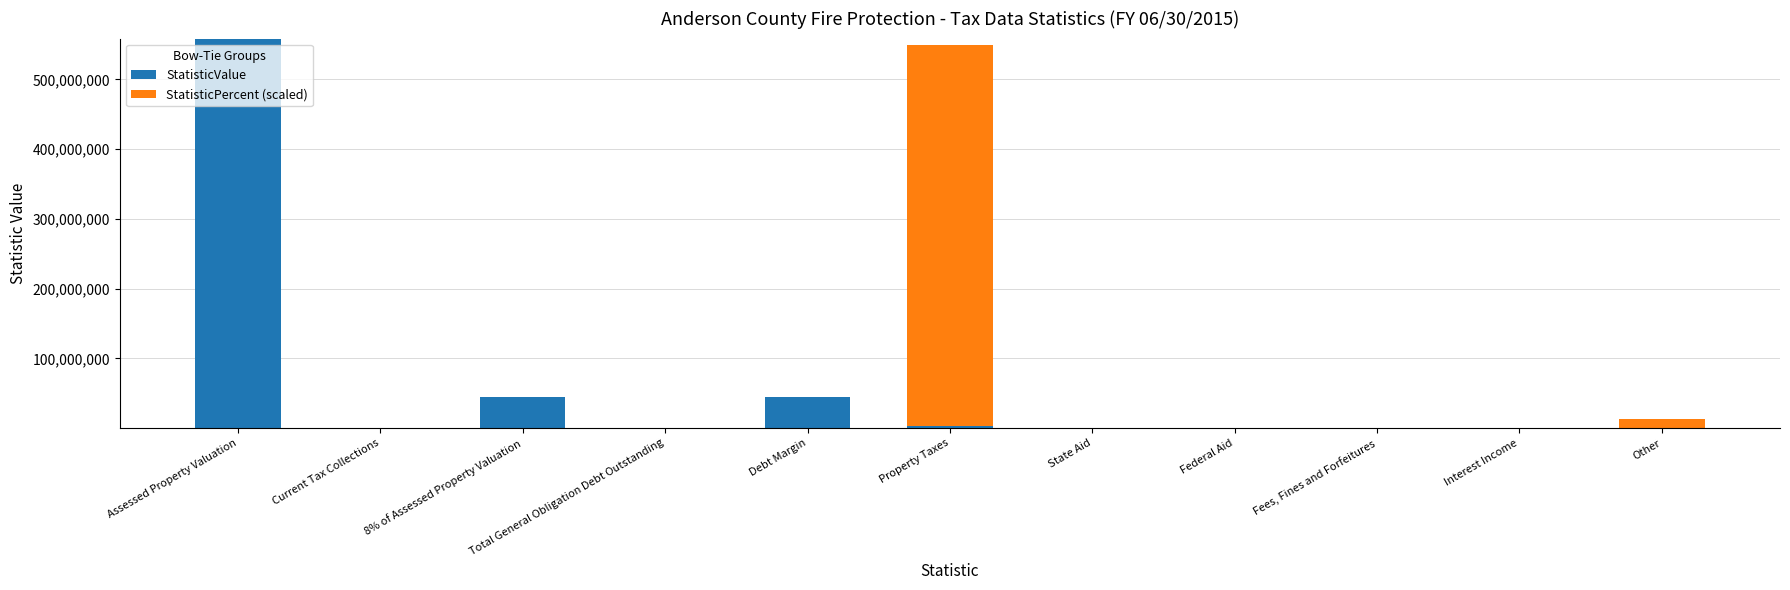

What is the approximate value of StatisticValue at Assessed Property Valuation?

558635703.0